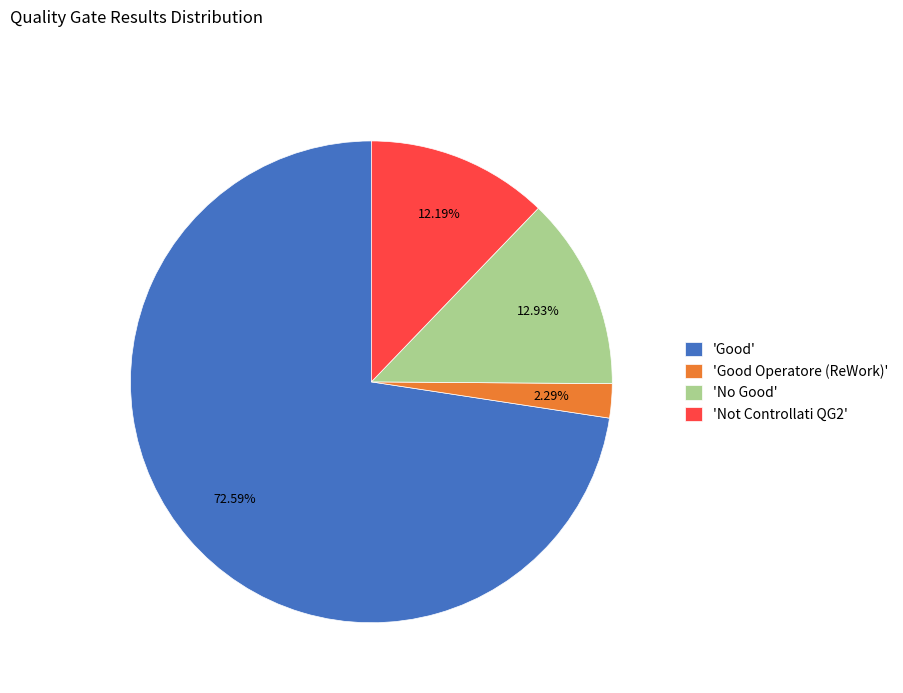

Do 'No Good' and 'Not Controllati QG2' together represent more than half of the pie?

No